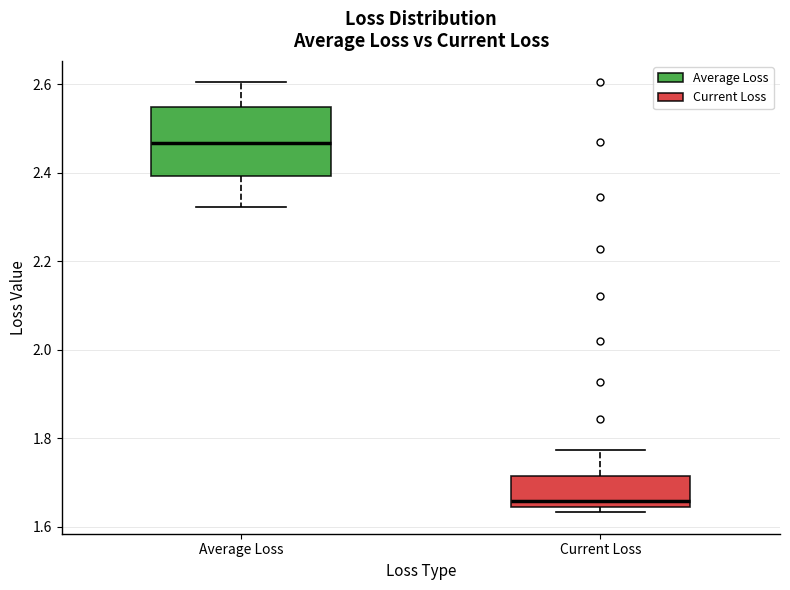

Comparing the boxes themselves (not the whiskers), which one is the tallest?

Average Loss